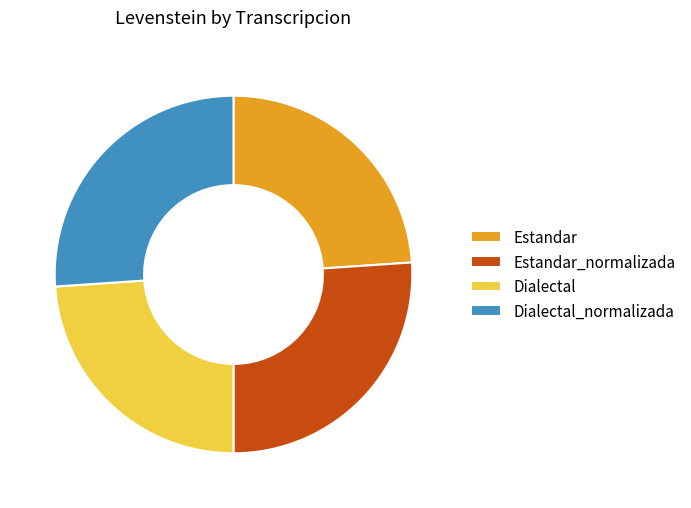

Does any single category account for the majority?

No